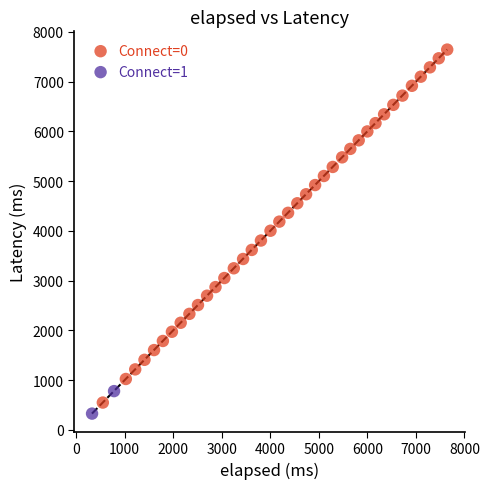

Which series reaches the minimum Y coordinate?

Connect=1